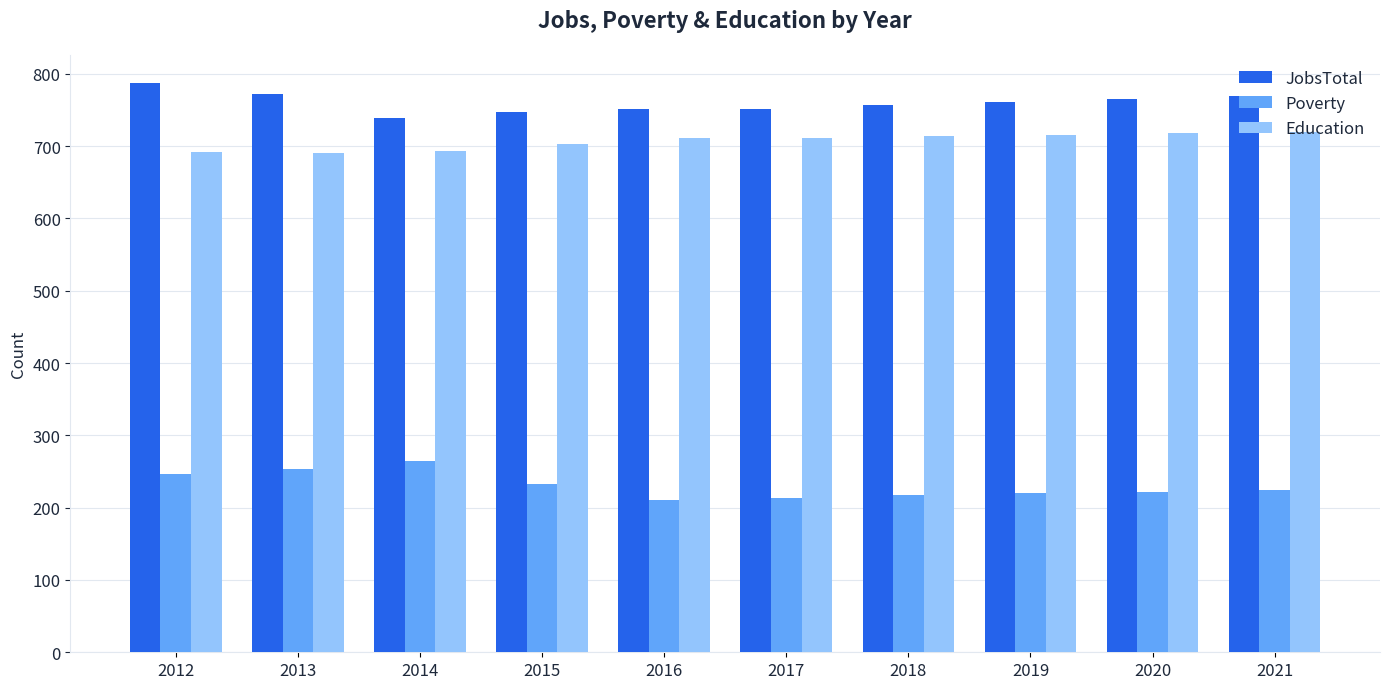

What is the highest value of the Education series?

720